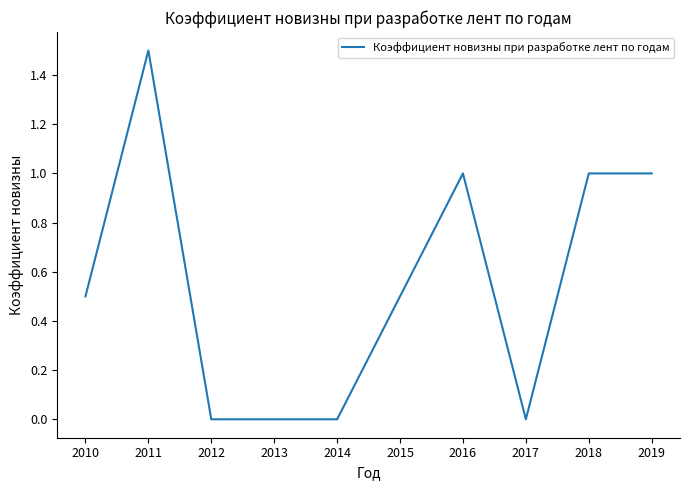

Which has a higher value, 2016 or 2011?

2011